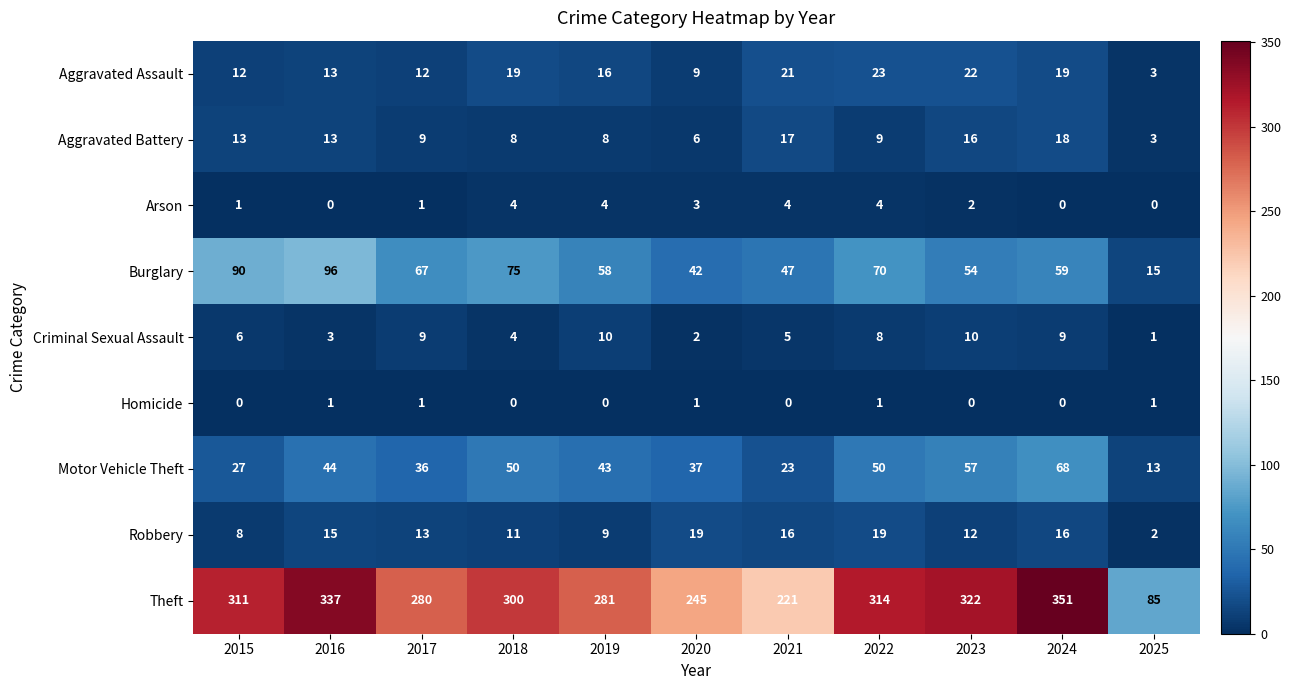

What is the difference between the Aggravated Assault values at 2022 and 2015?

11